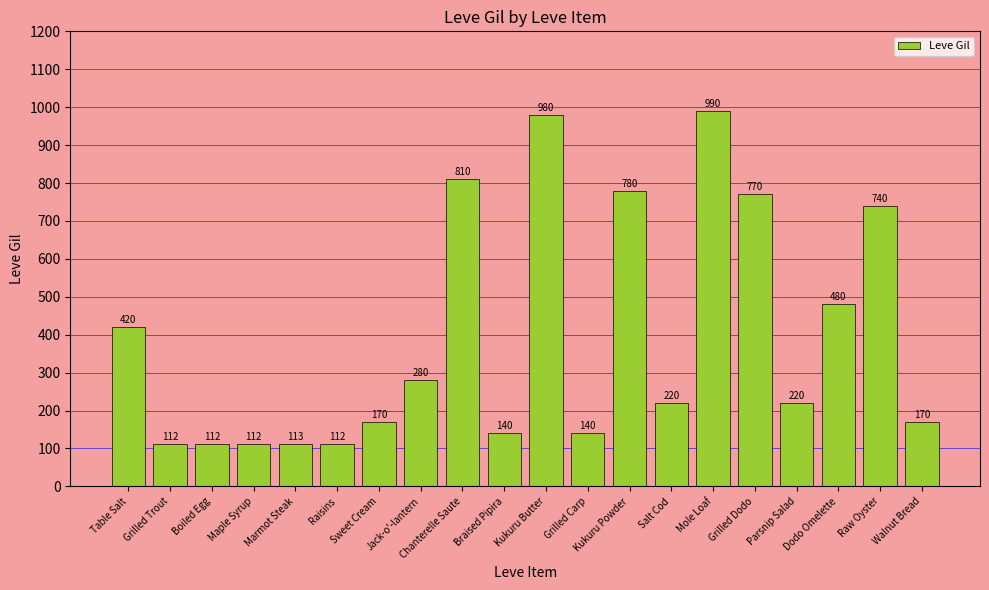

Count the number of data series in this chart.

1